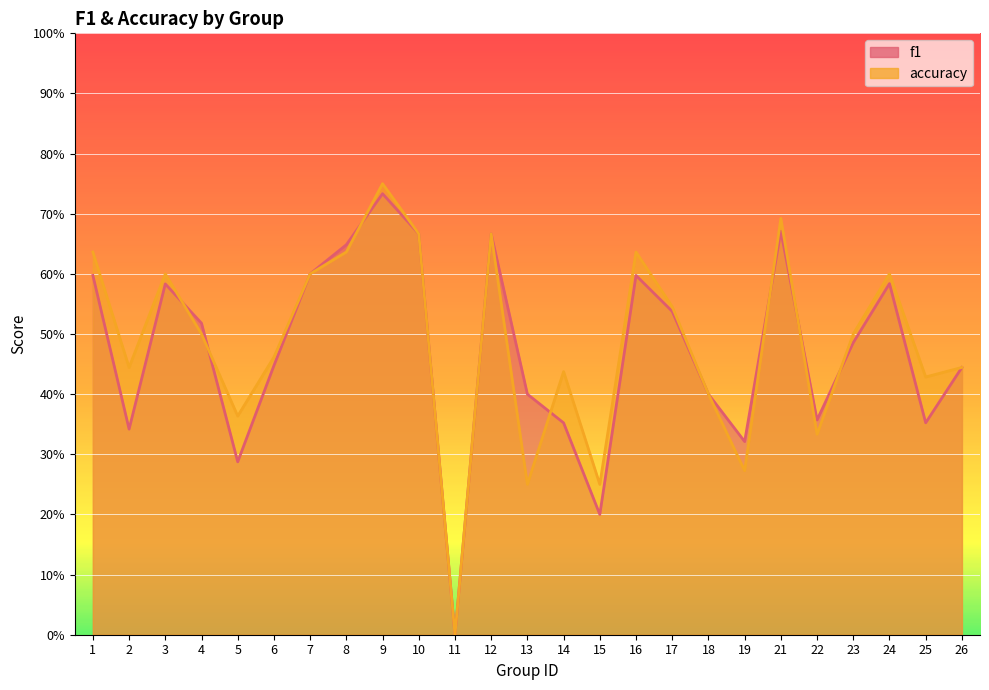

Rank the series by their maximum value, from lowest to highest.

f1, accuracy